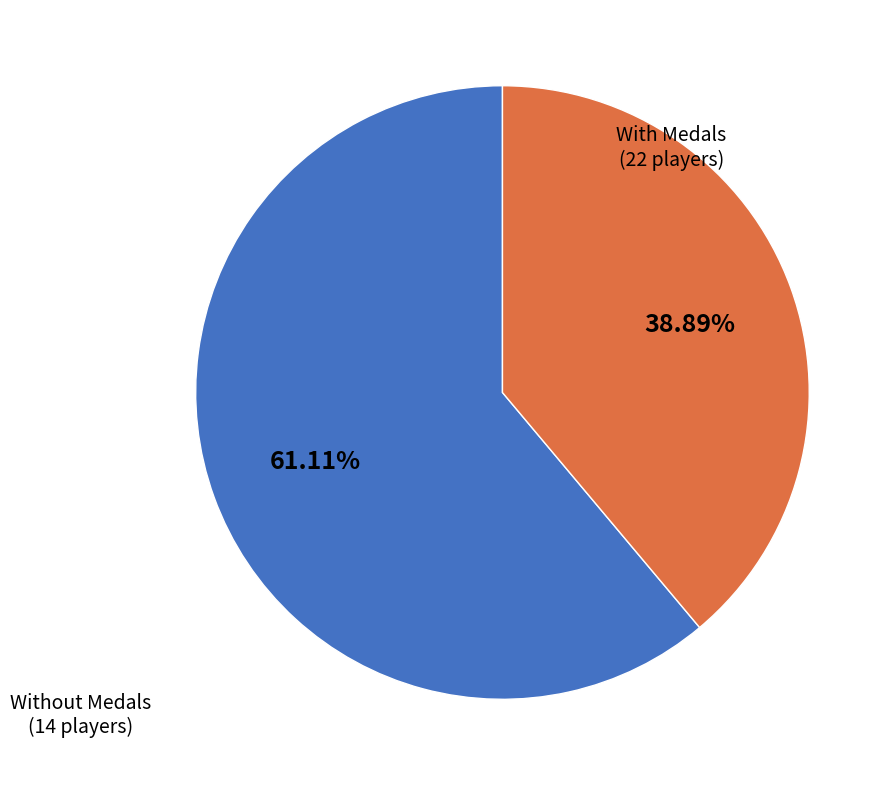

Is there any slice that represents more than half of the pie?

Yes